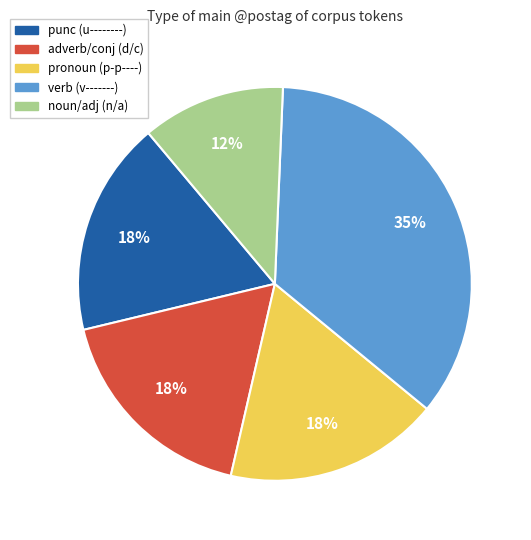

Is there a majority slice in this chart?

No